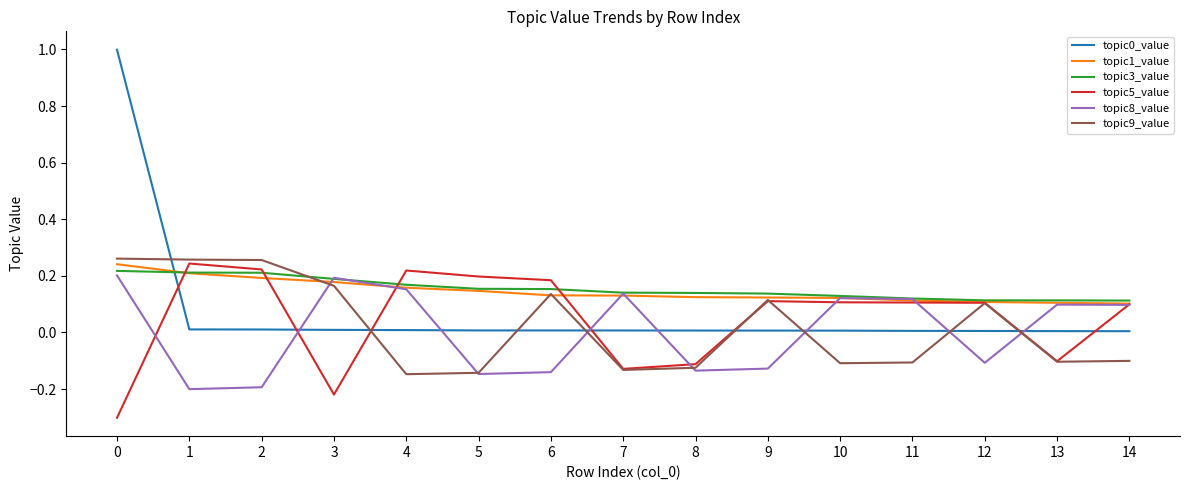

Which series ends up on top after the final intersection of topic0_value and topic8_value?

topic8_value